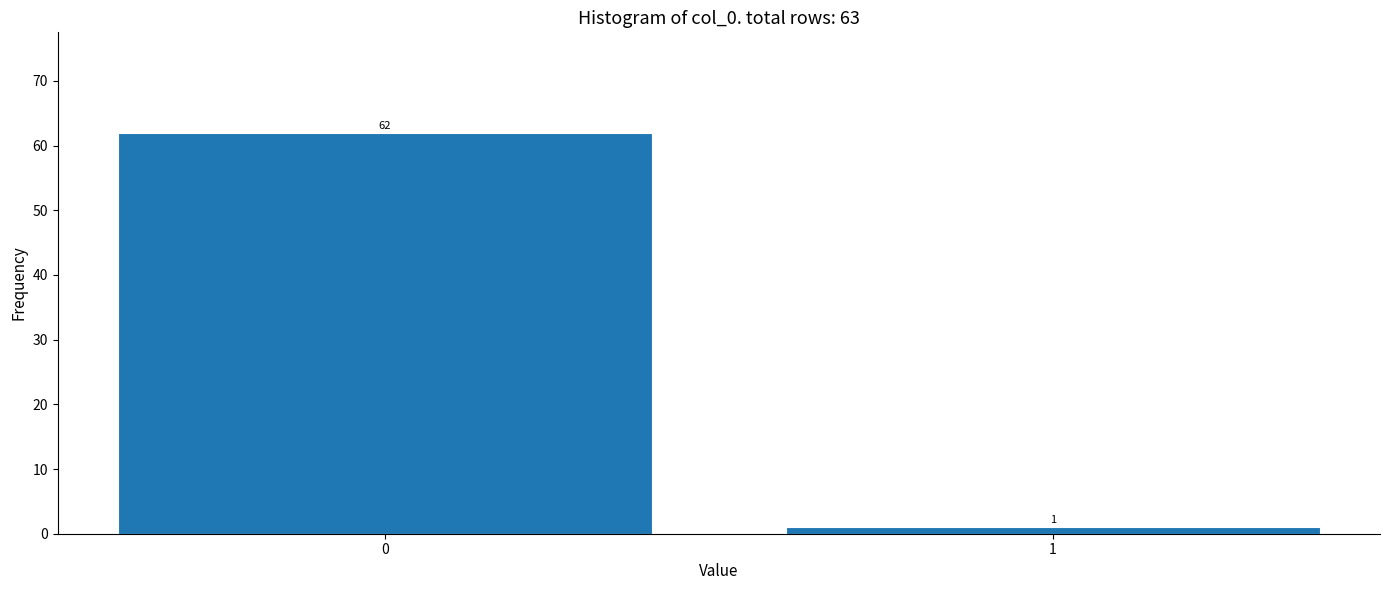

Reading left to right, extract all data points from this chart.

0=62	1=1